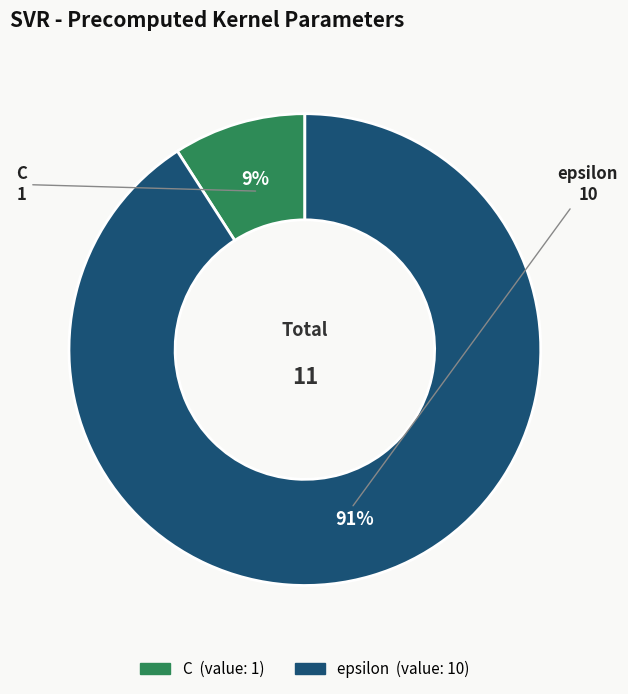

What percentage is the epsilon slice, to the nearest percent?

91%